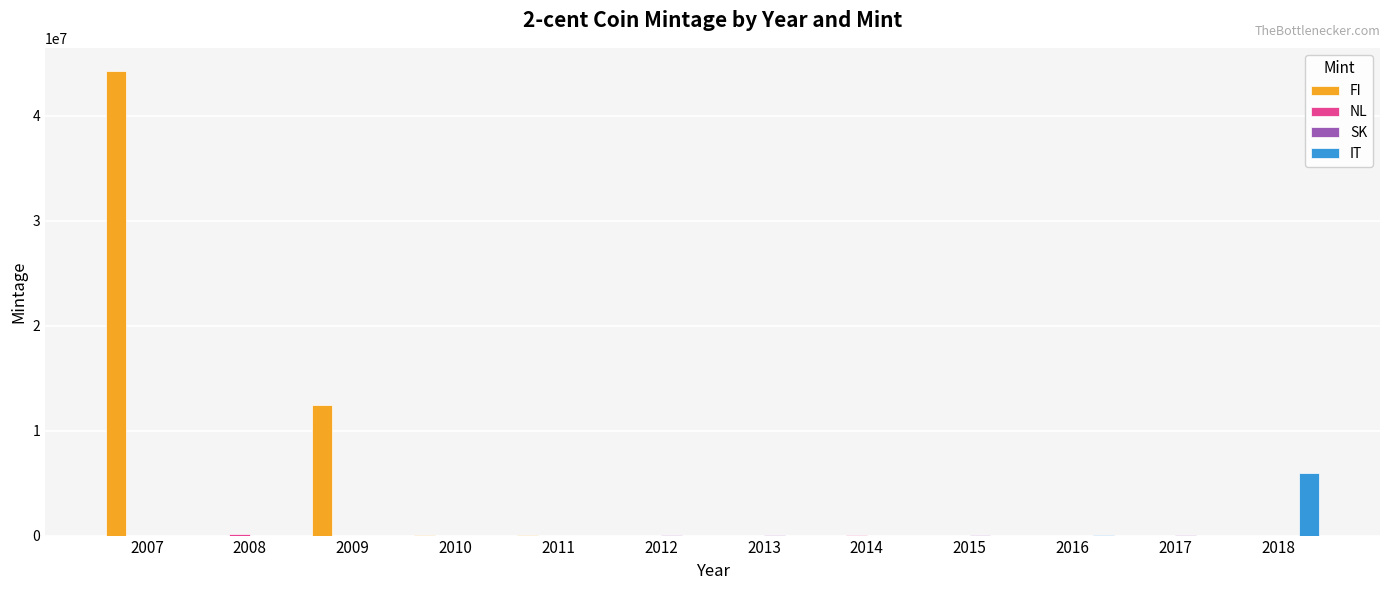

Which series has the largest total across all categories?

FI